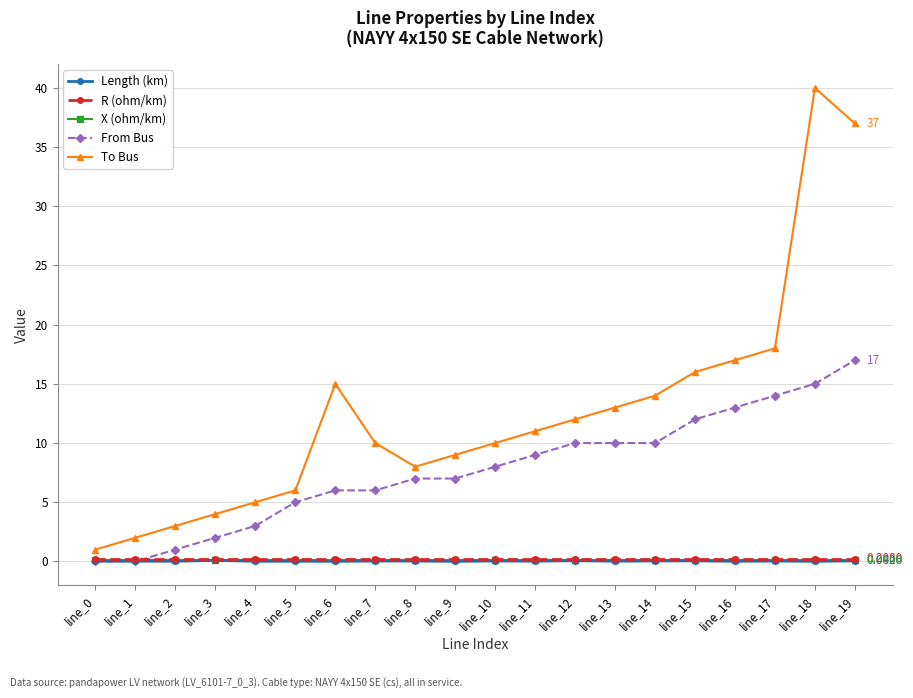

What is the value of the To Bus point at the 19th from the left?

40.0